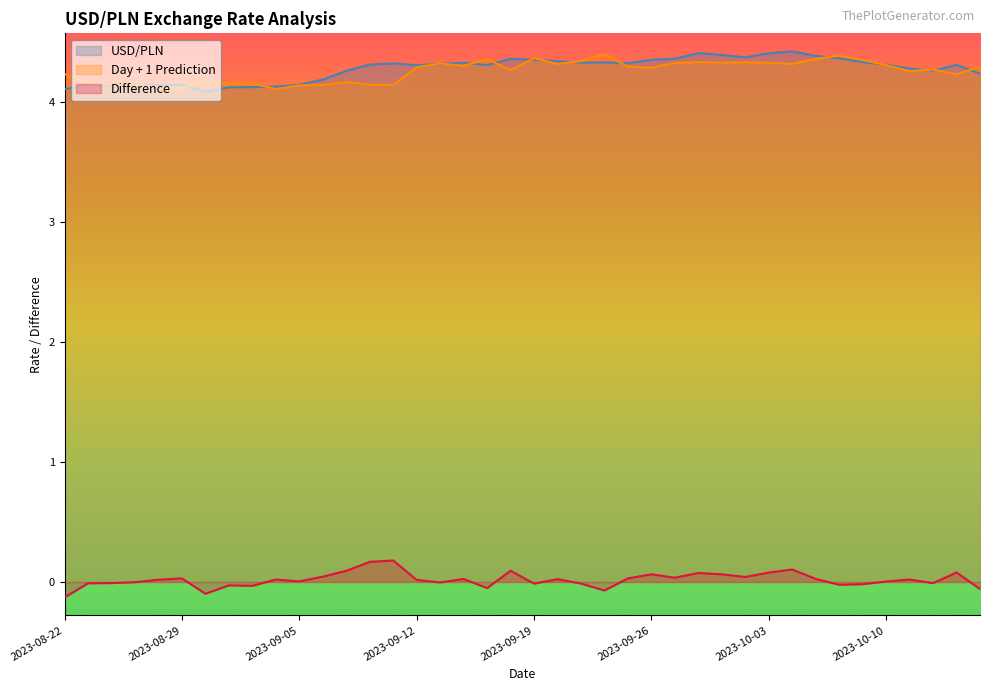

What are all the series names shown in the legend?

USD/PLN, Day + 1 Prediction, Difference